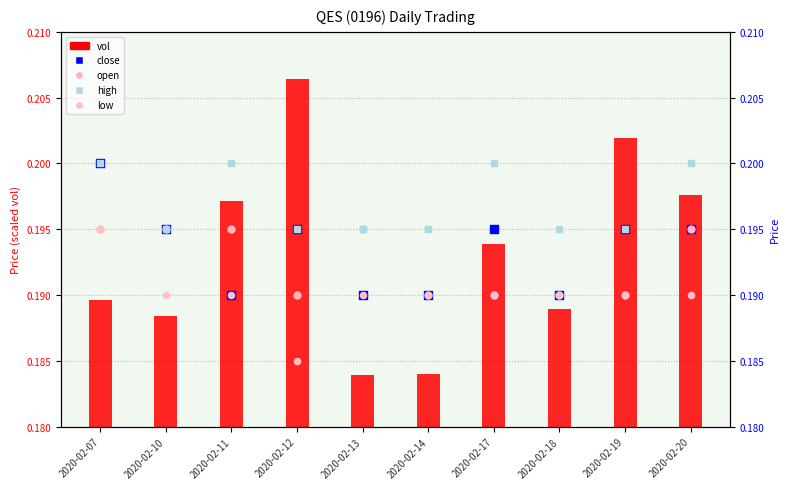

At which category is the sum across all series the highest?

2020-02-07